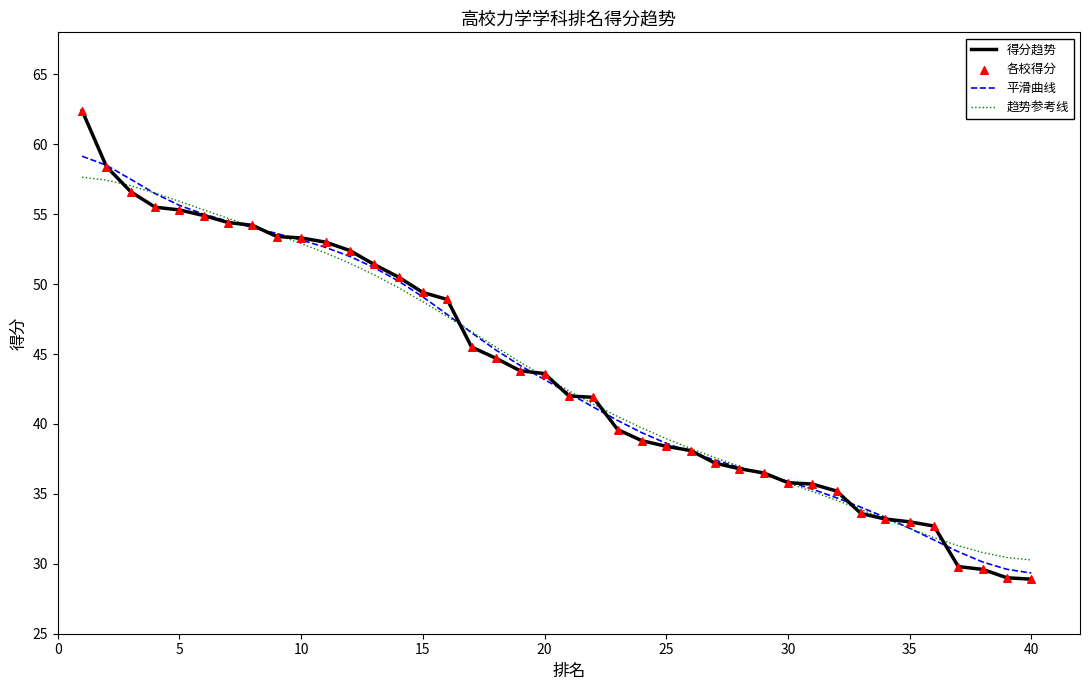

What is the maximum value for 趋势参考线?

57.6